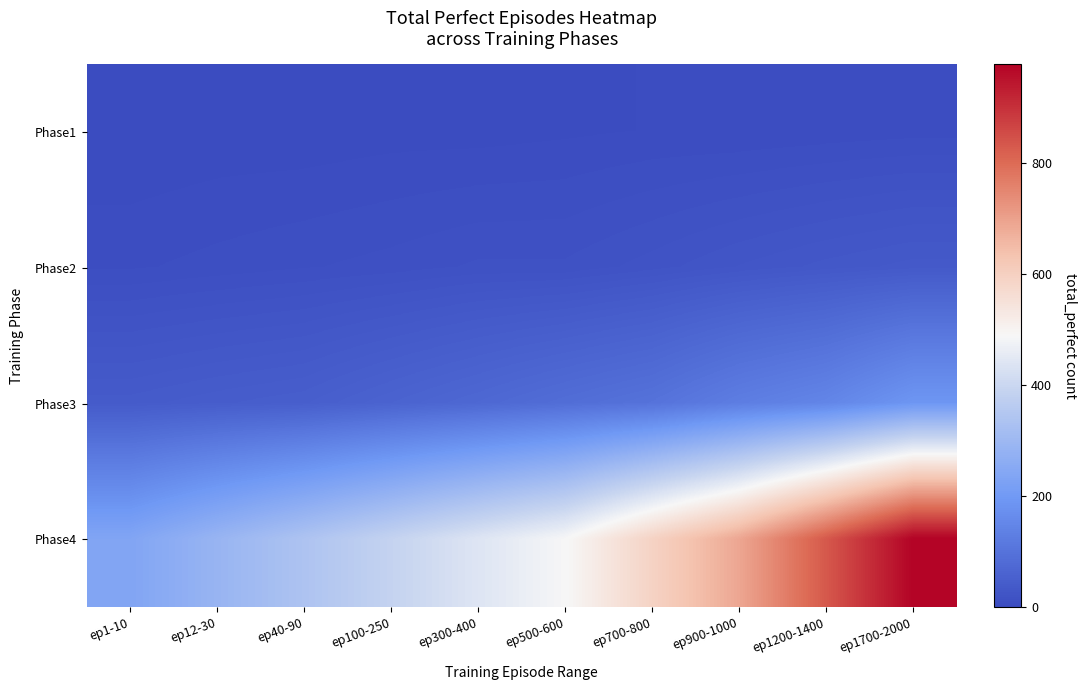

Reading left to right, what are all the values shown in this chart?

Phase1: ep1-10=0	ep12-30=1	ep40-90=1	ep100-250=2	ep300-400=2	ep500-600=3	ep700-800=4	ep900-1000=4	ep1200-1400=5	ep1700-2000=6
Phase2: ep1-10=7	ep12-30=9	ep40-90=11	ep100-250=13	ep300-400=16	ep500-600=16	ep700-800=21	ep900-1000=27	ep1200-1400=32	ep1700-2000=36
Phase3: ep1-10=40	ep12-30=45	ep40-90=49	ep100-250=61	ep300-400=73	ep500-600=87	ep700-800=100	ep900-1000=128	ep1200-1400=148	ep1700-2000=190
Phase4: ep1-10=237	ep12-30=288	ep40-90=337	ep100-250=388	ep300-400=439	ep500-600=487	ep700-800=592	ep900-1000=689	ep1200-1400=831	ep1700-2000=977